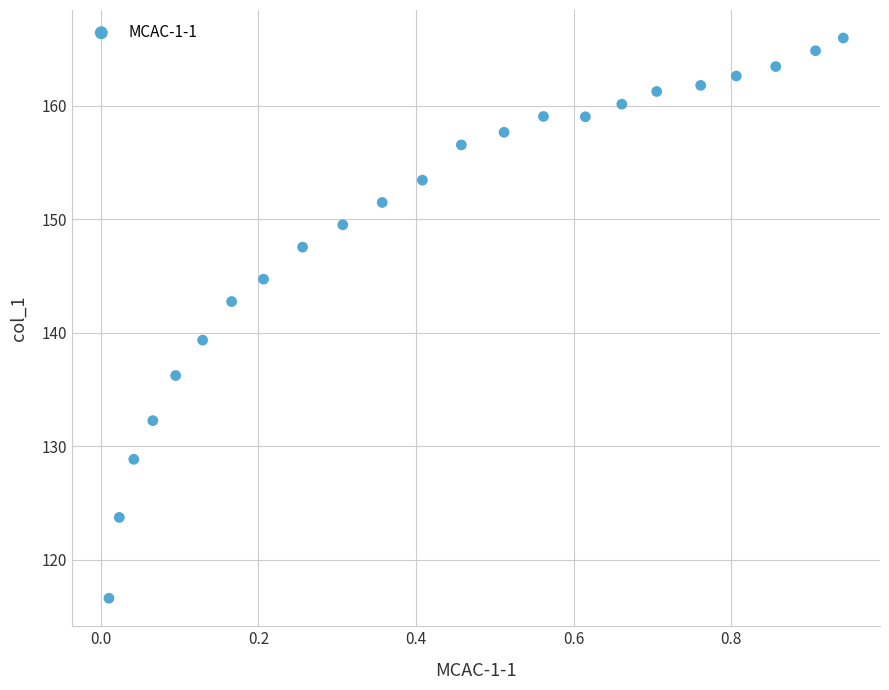

What is the range of X values (max minus min)?

0.9